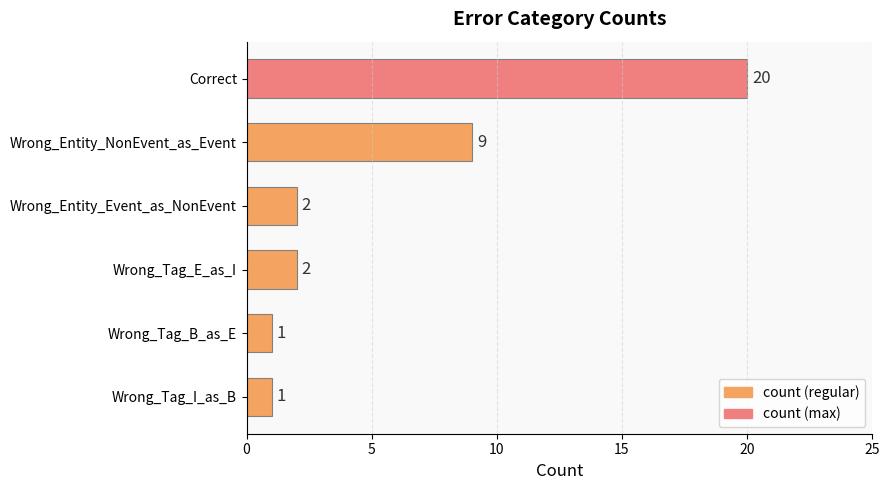

Approximately how many times larger is the value at Correct compared to Wrong_Tag_E_as_I?

10.0